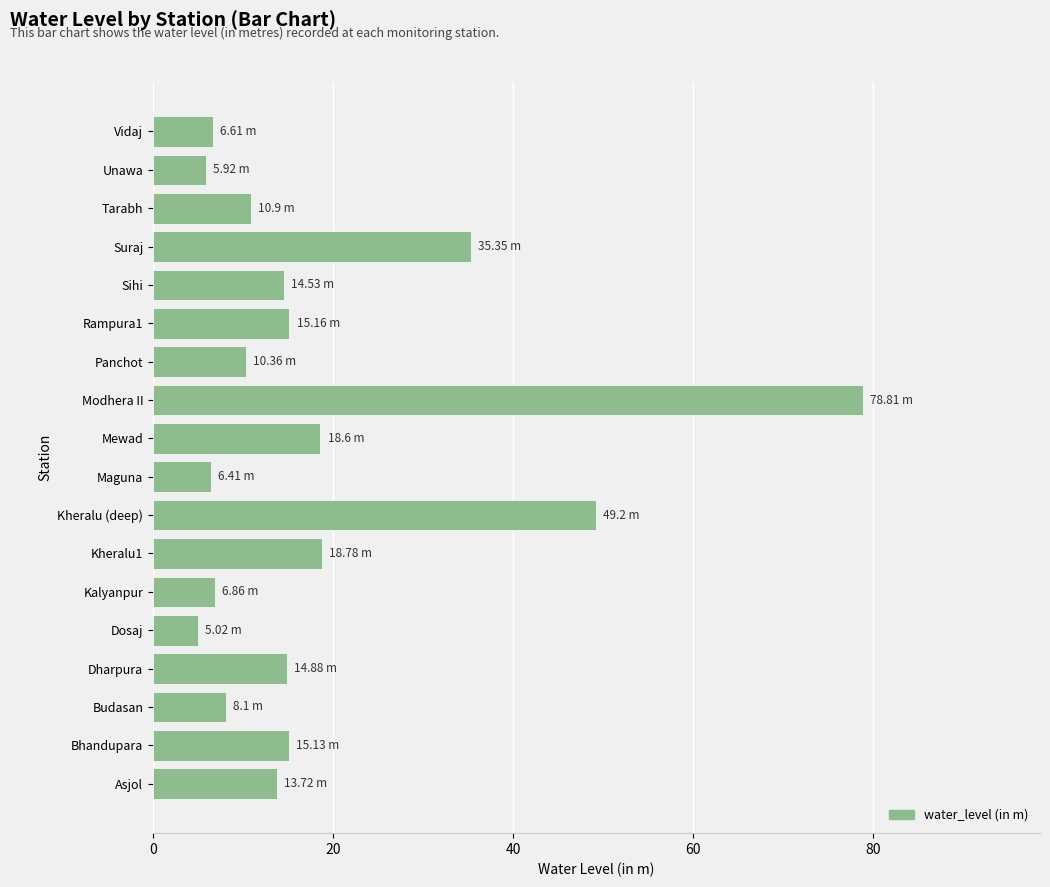

What is the difference between the second highest and minimum values?

44.2